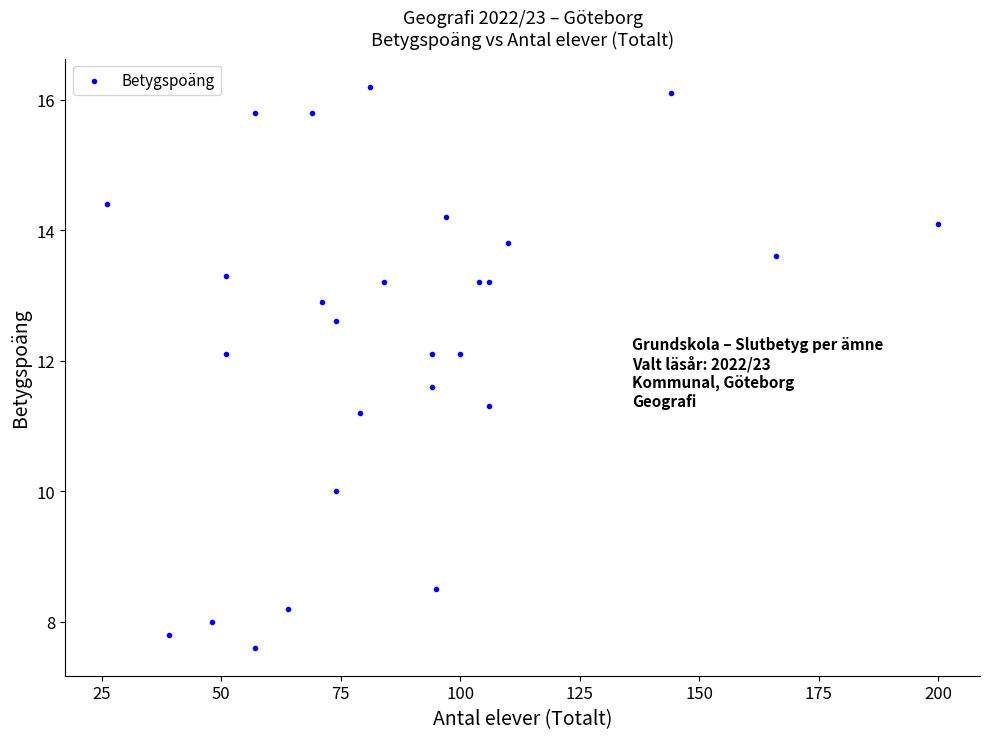

What Y value in the scatter plot is closest to 11?

11.2